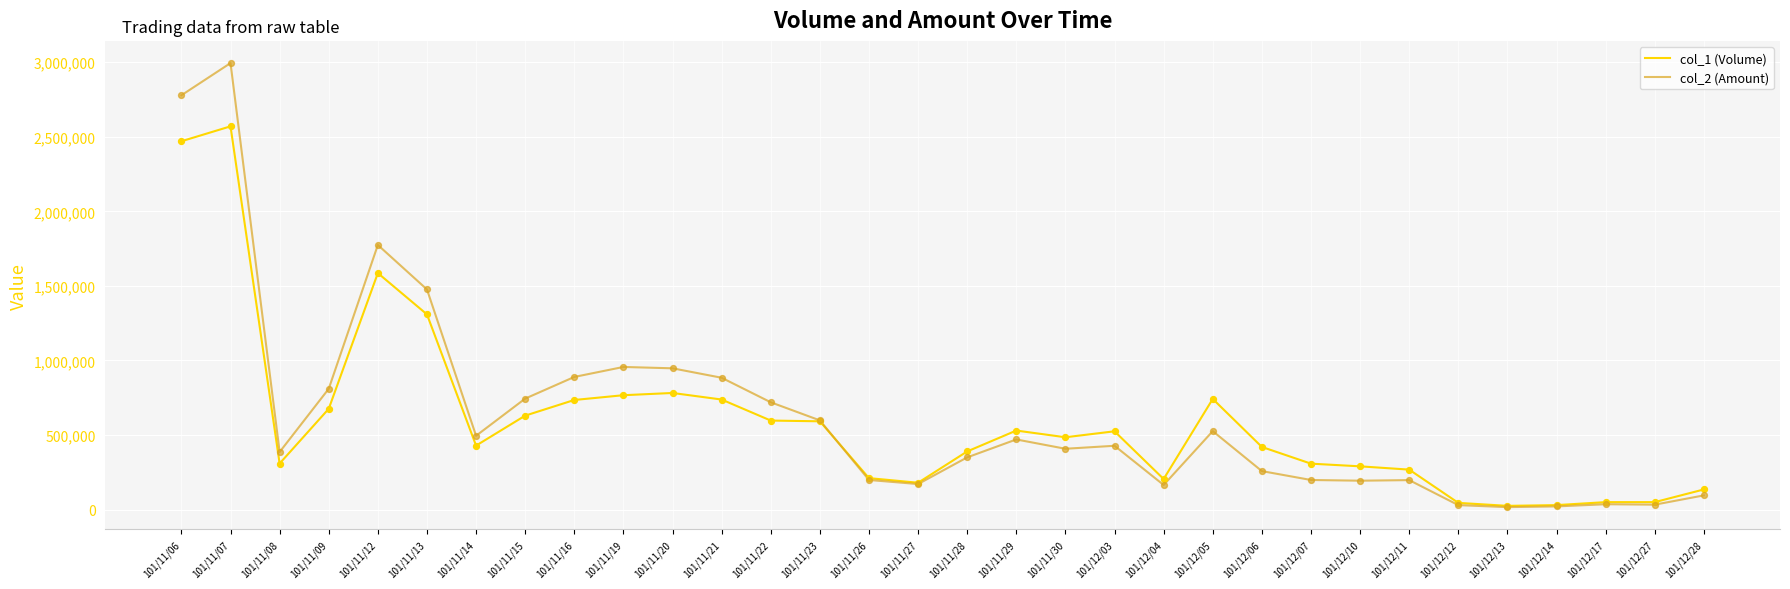

Between 101/11/13 and 101/11/30, which series saw the biggest shift?

col_2 (Amount)